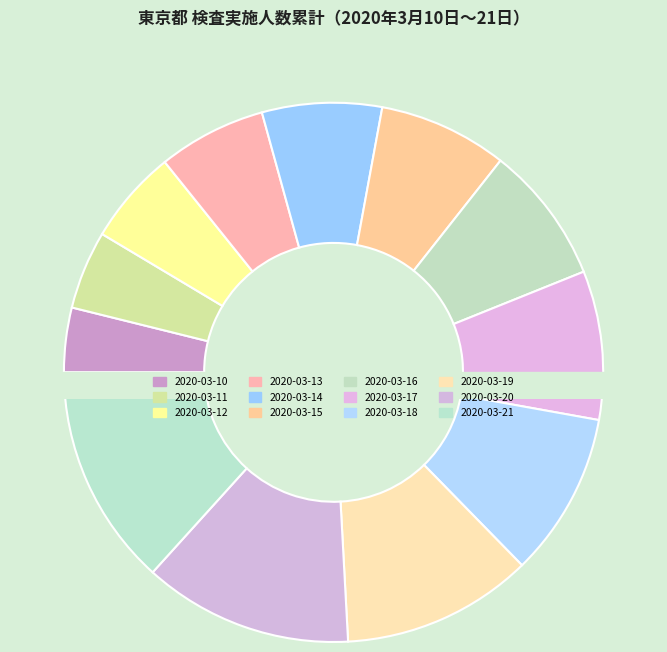

What percentage is NOT represented by 2020-03-21?

86.7%